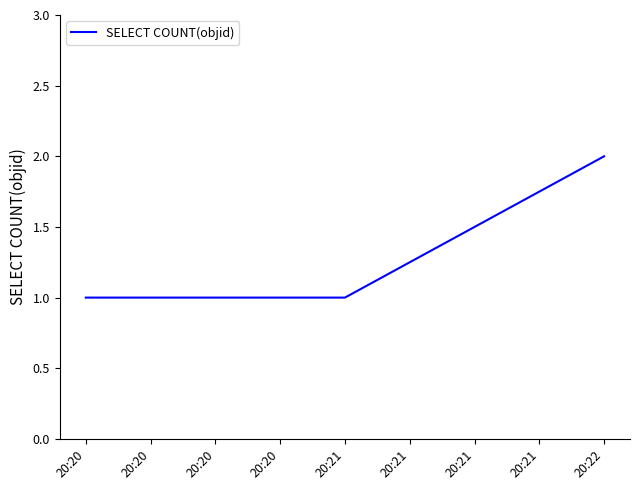

Count the number of categories in the chart.

3